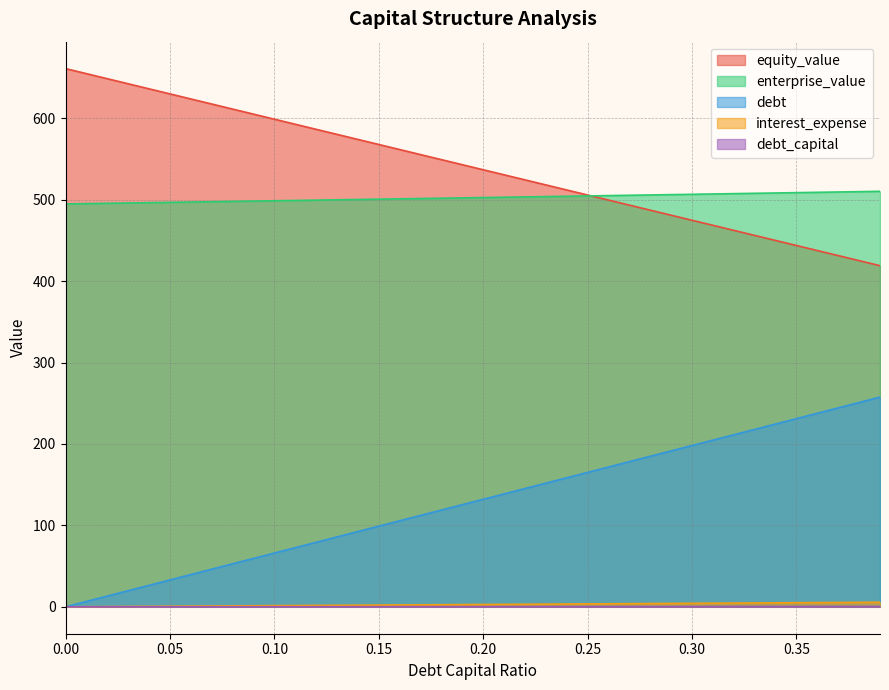

What is the sum of the equity_value values at 0.37 and 0.24?

943.1